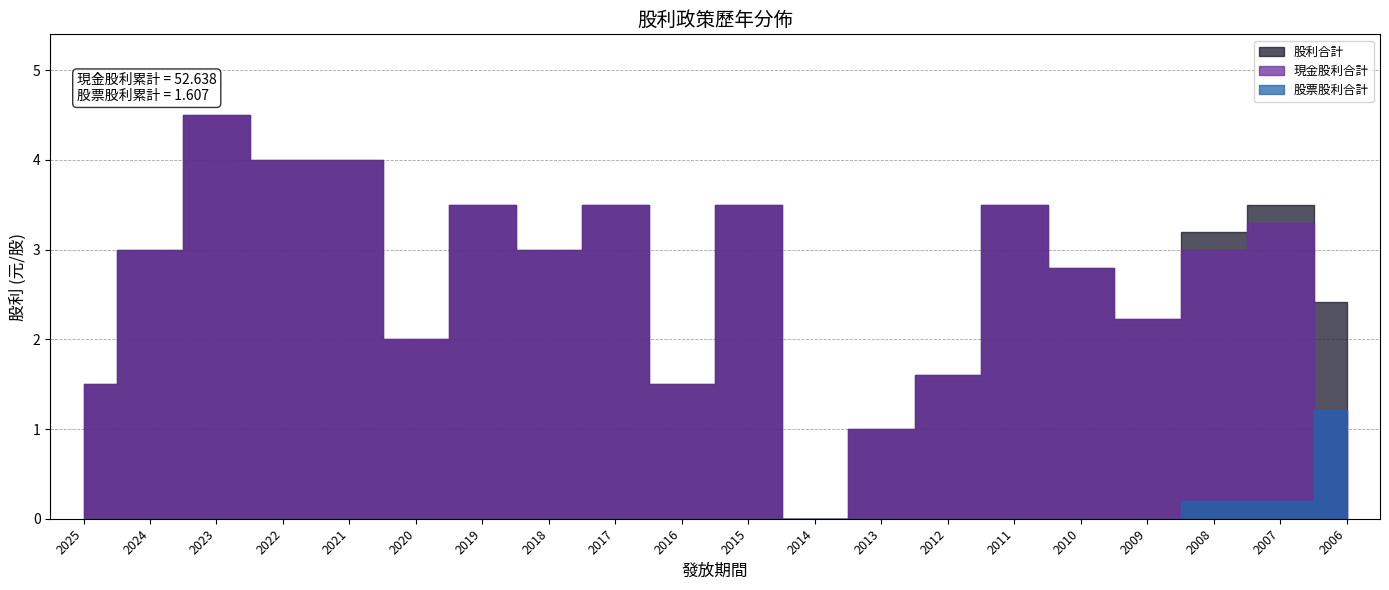

How many interior local peaks does the 現金股利合計 series have?

6